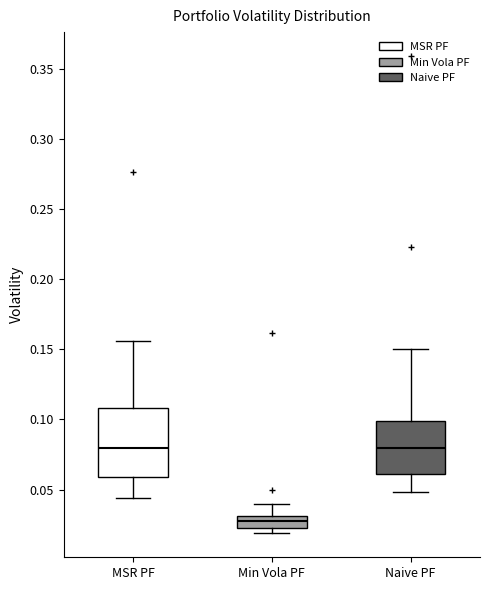

Where is the lower edge of the box for MSR PF on the y-axis? The values are not printed on the chart, so give them approximately, as read against the axis.

0.060